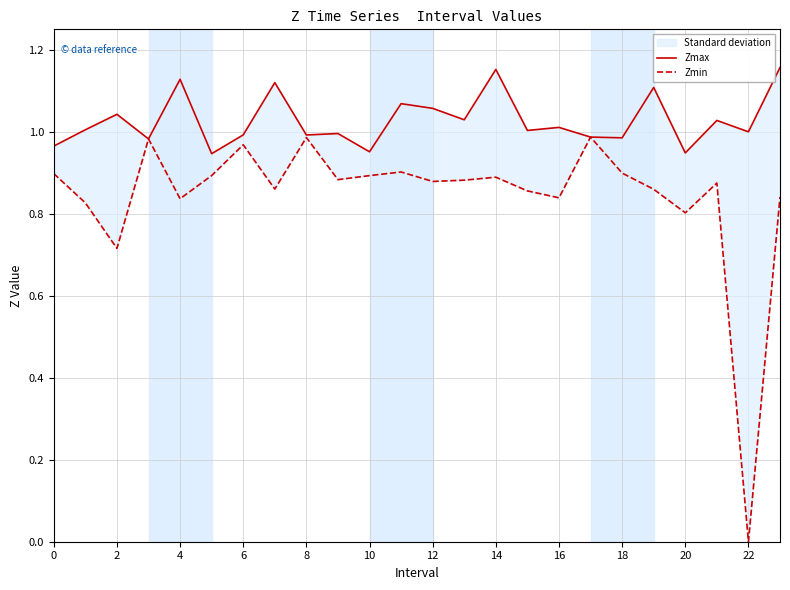

What is the value of the Zmax point at the 15th from the left?

1.1